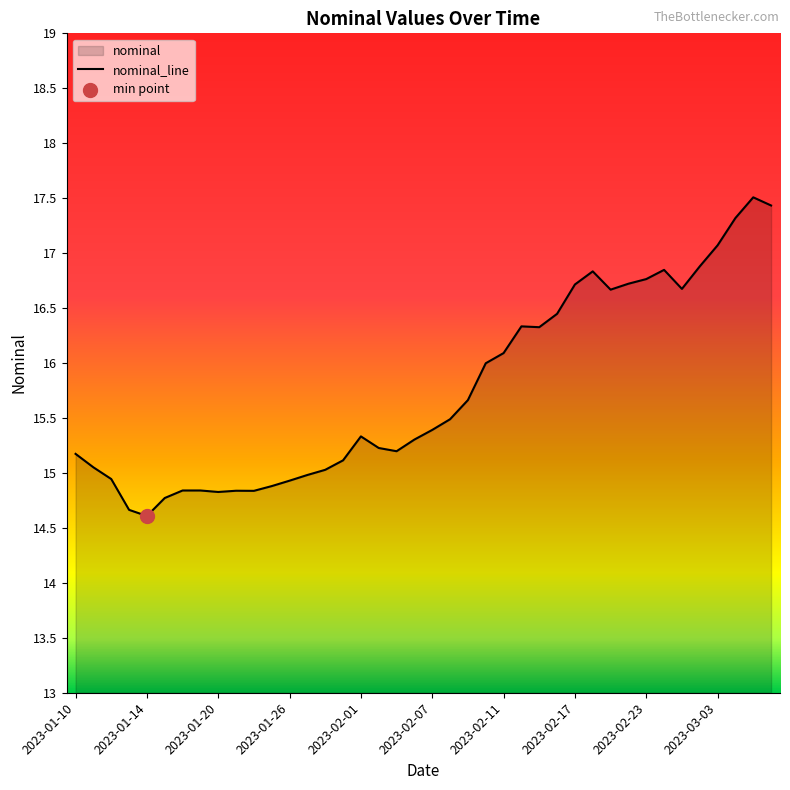

What is the change in value from 2023-01-18 to 2023-02-04?

+0.5